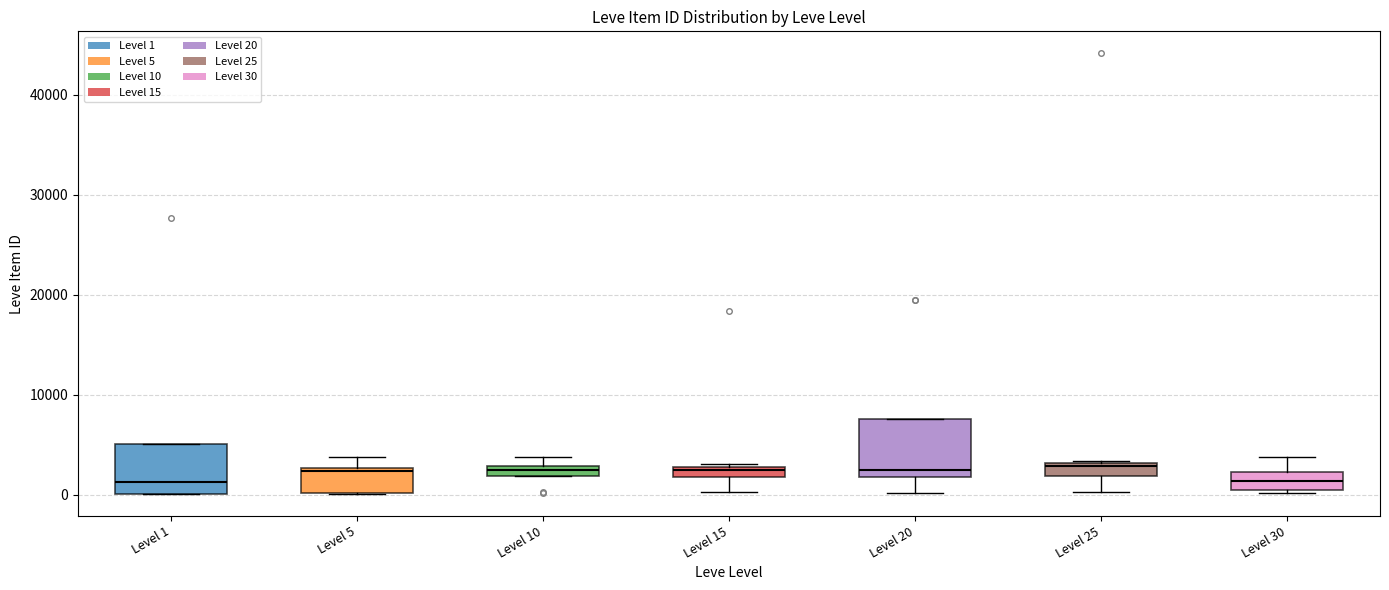

Where is the lower edge of the box for Level 10 on the y-axis? The values are not printed on the chart, so give them approximately, as read against the axis.

2000